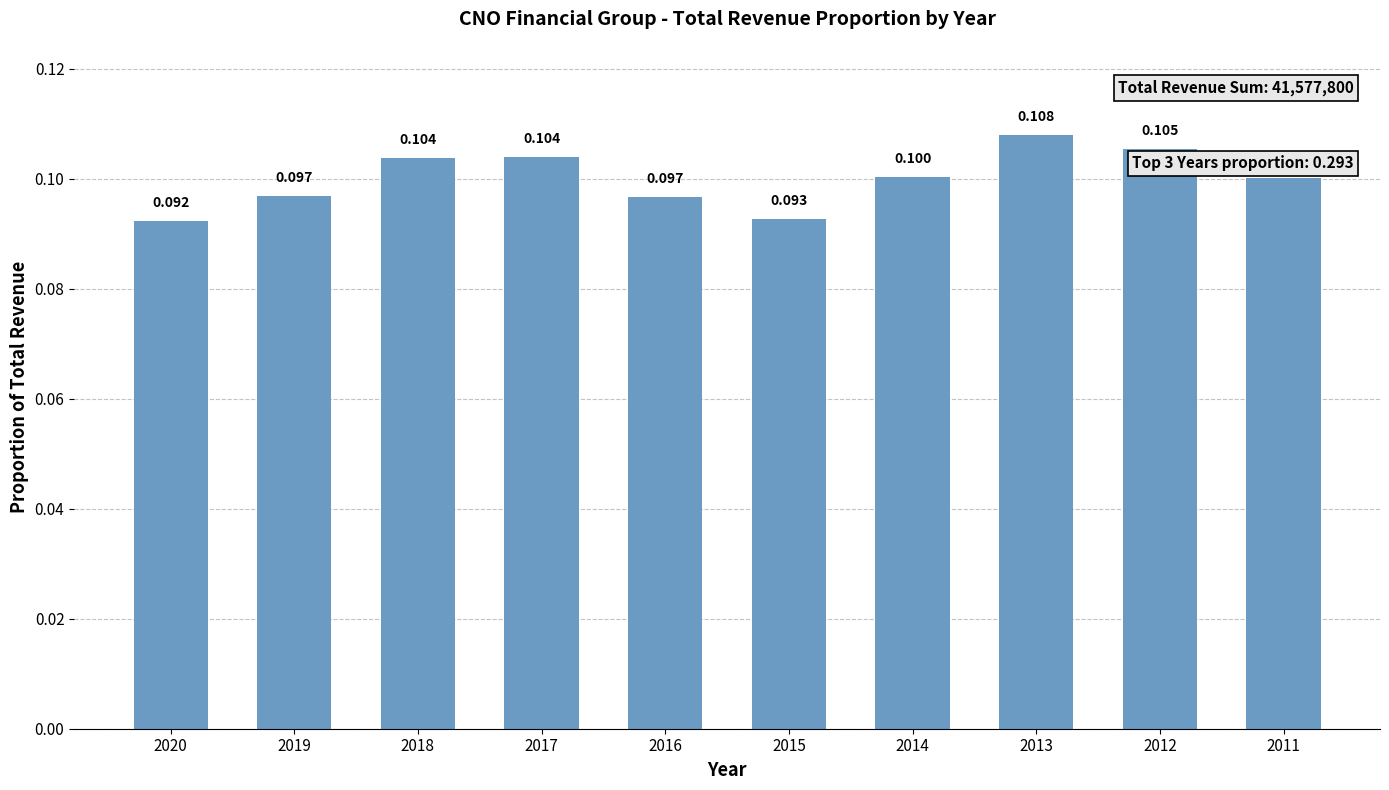

List the labels in order of value, smallest first.

2020, 2015, 2016, 2019, 2011, 2014, 2018, 2017, 2012, 2013